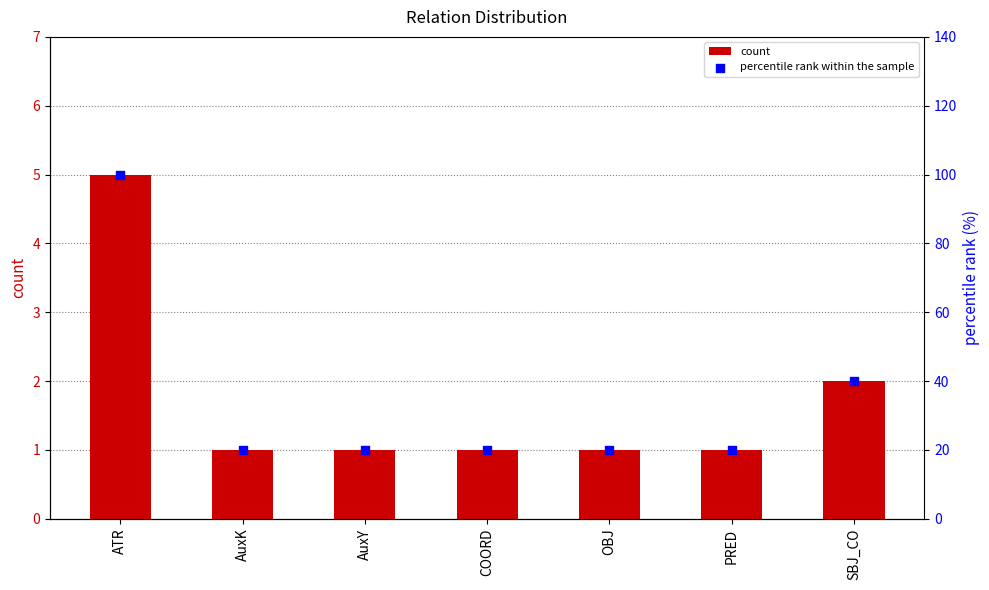

What is the total value across all series at COORD?

21